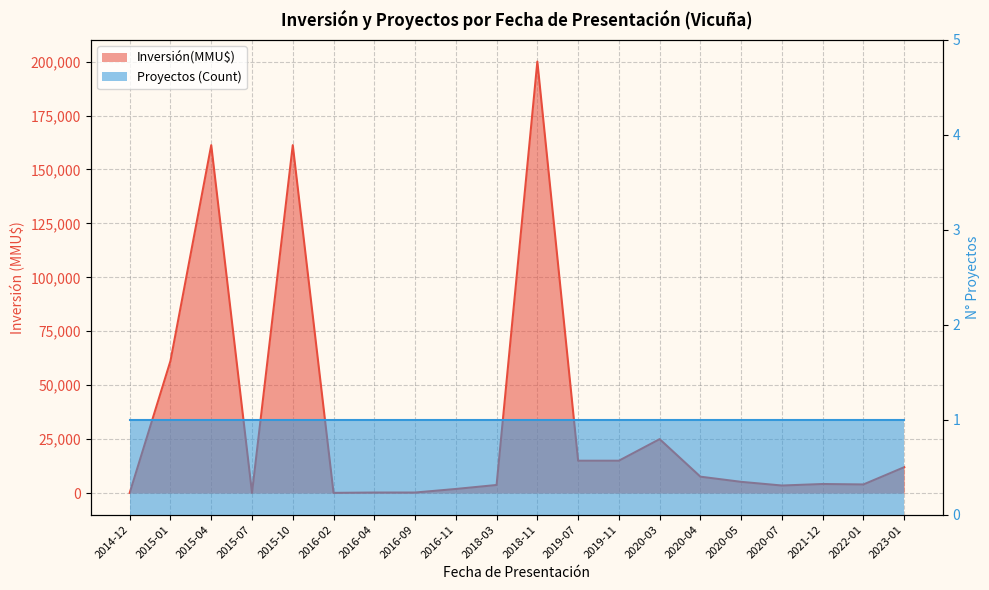

Count the number of values greater than 5200.

9